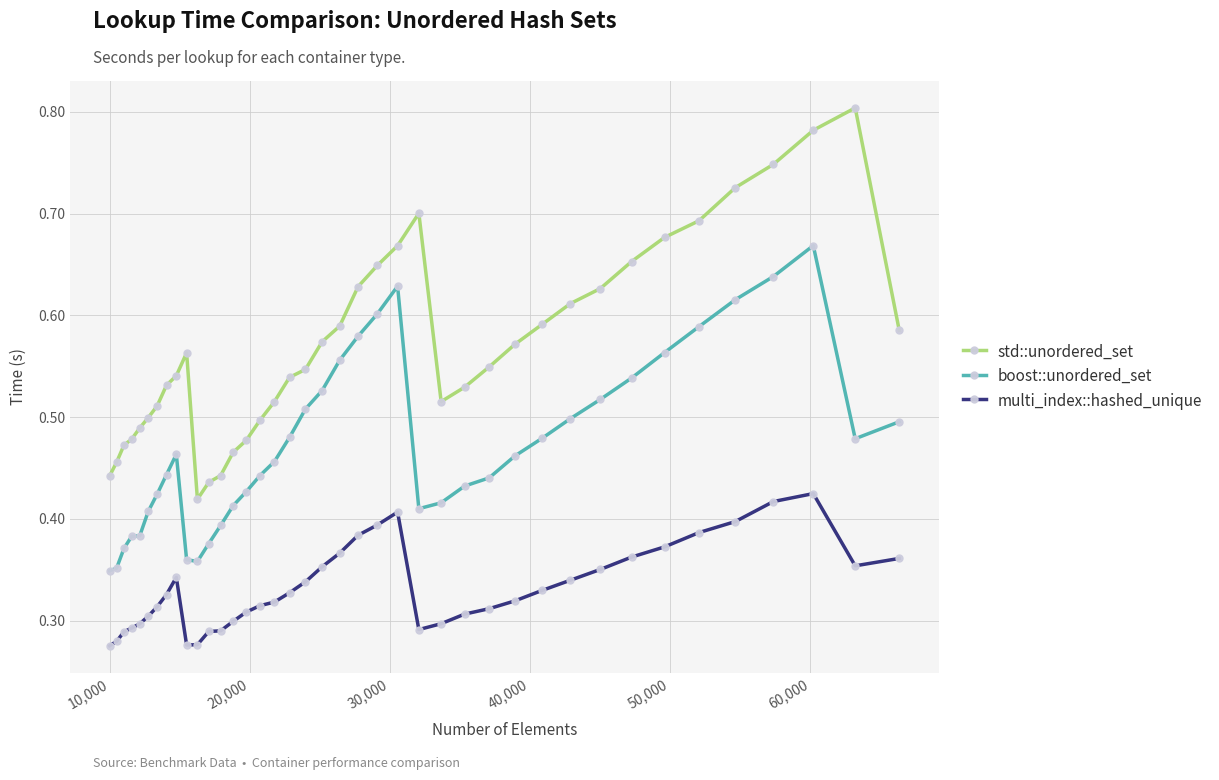

Which series has the largest range (max minus min)?

std::unordered_set